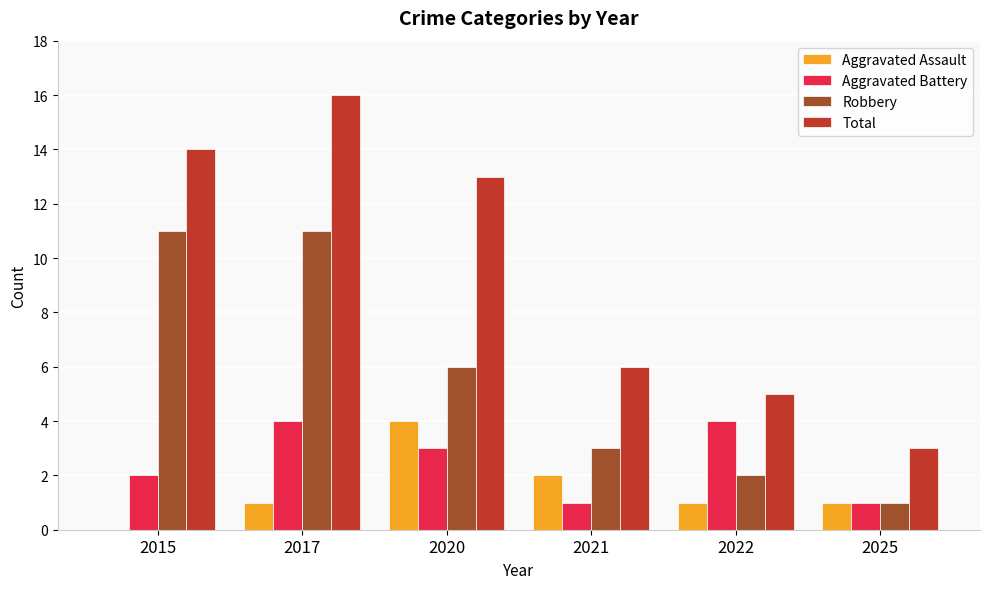

Which series has the largest total across all categories?

Total